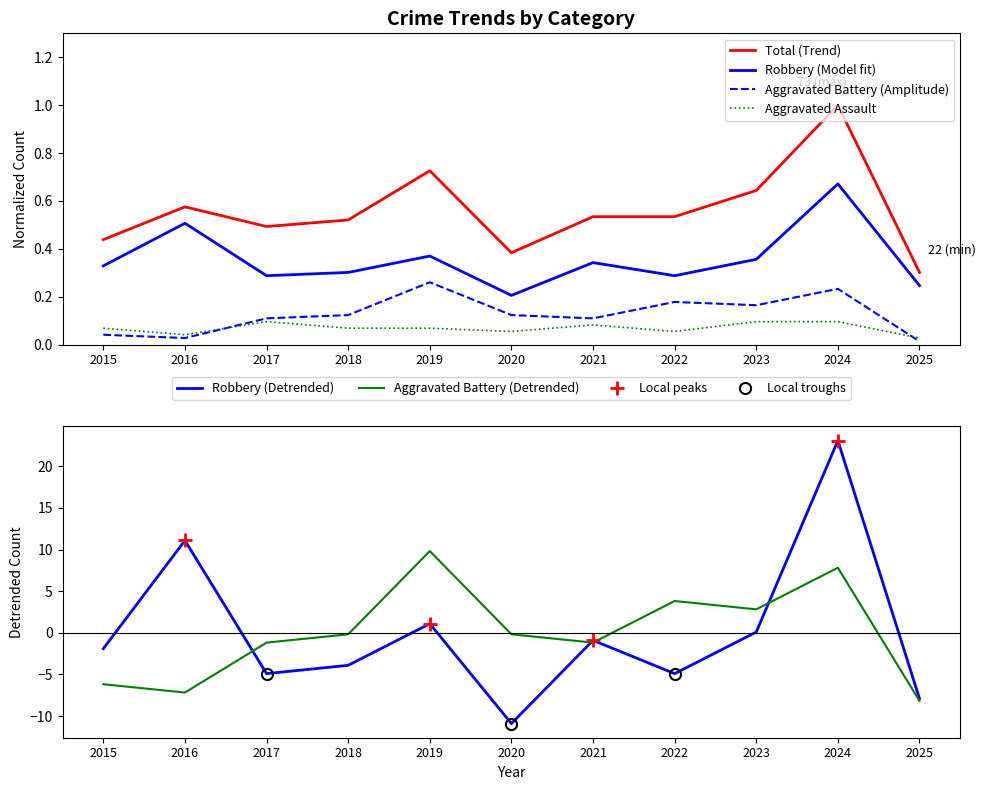

What value does the Aggravated Assault series have at 2018?

0.1